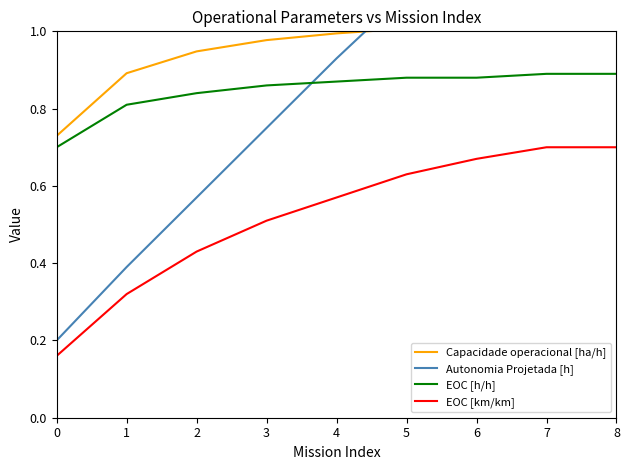

Reading right to left, transcribe all the data shown in this chart.

Capacidade operacional [ha/h]: 1.0	1.0	1.0	1.0	1.0	1.0	0.9	0.9	0.7
Autonomia Projetada [h]: 1.6	1.4	1.3	1.1	0.9	0.8	0.6	0.4	0.2
EOC [h/h]: 0.9	0.9	0.9	0.9	0.9	0.9	0.8	0.8	0.7
EOC [km/km]: 0.7	0.7	0.7	0.6	0.6	0.5	0.4	0.3	0.2